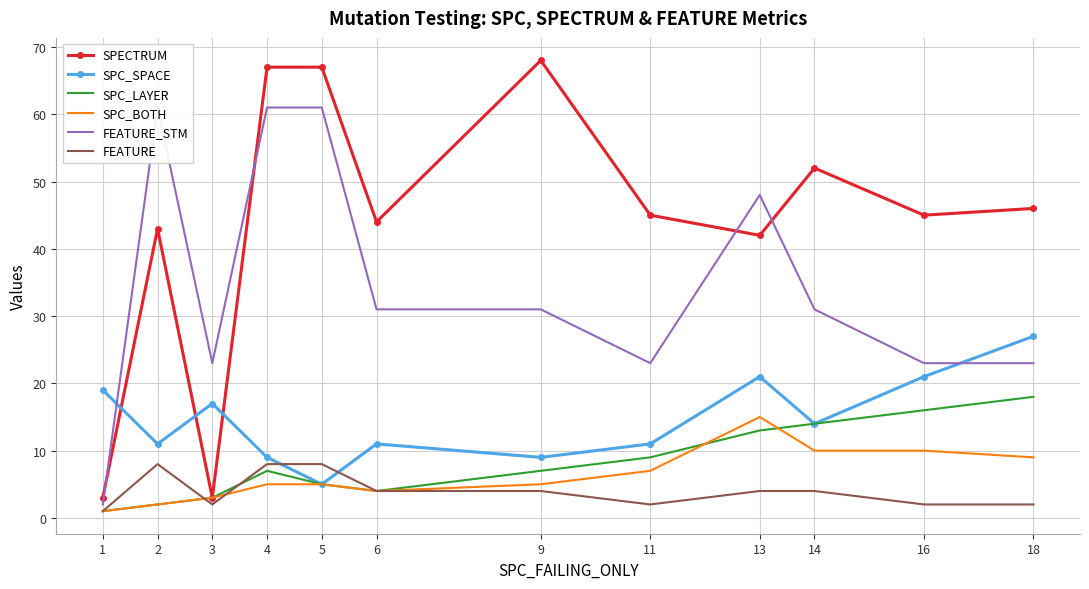

What is the total value across all series at 2?

127